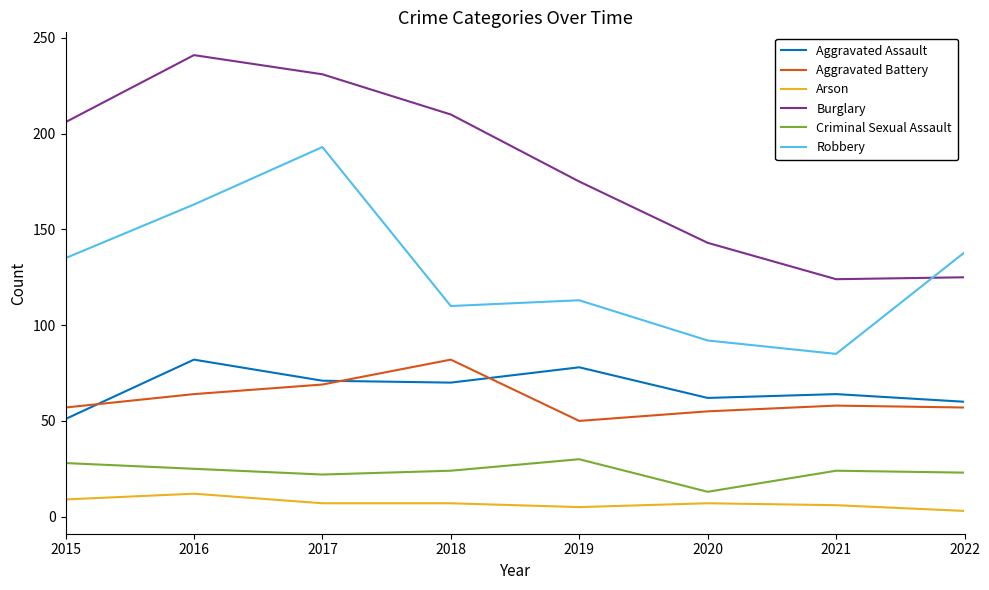

At 2015, list the series in order from smallest to largest.

Arson, Criminal Sexual Assault, Aggravated Assault, Aggravated Battery, Robbery, Burglary